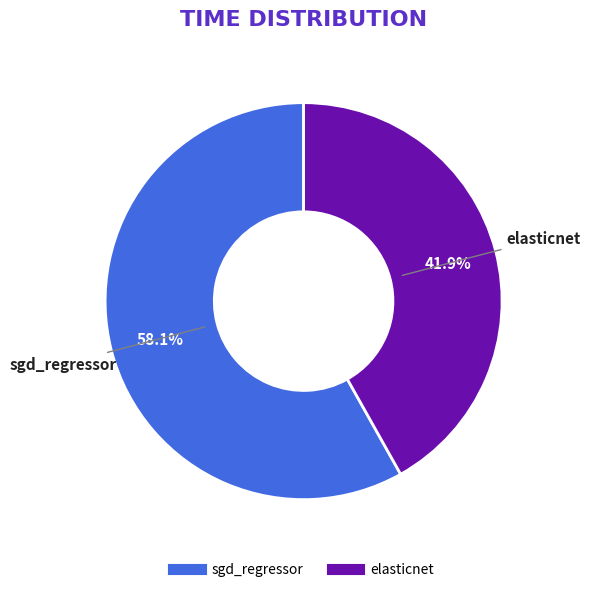

How many slices are in this pie chart?

2